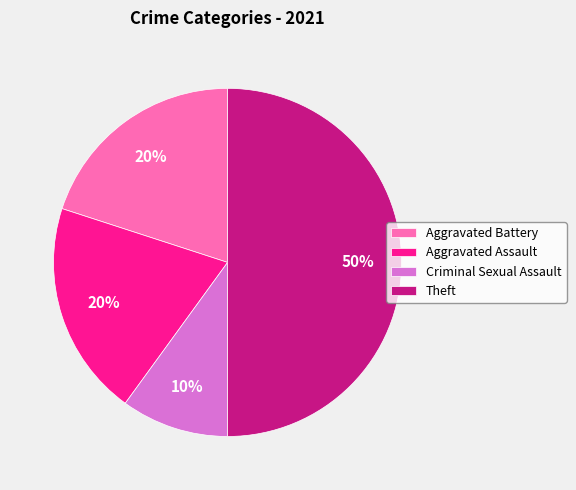

Count the number of slices in the pie.

4